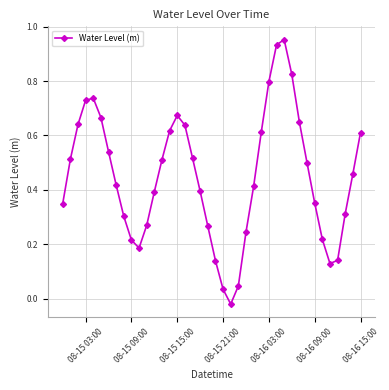

How many interior local valleys (lower than both neighbors) does the data have?

3